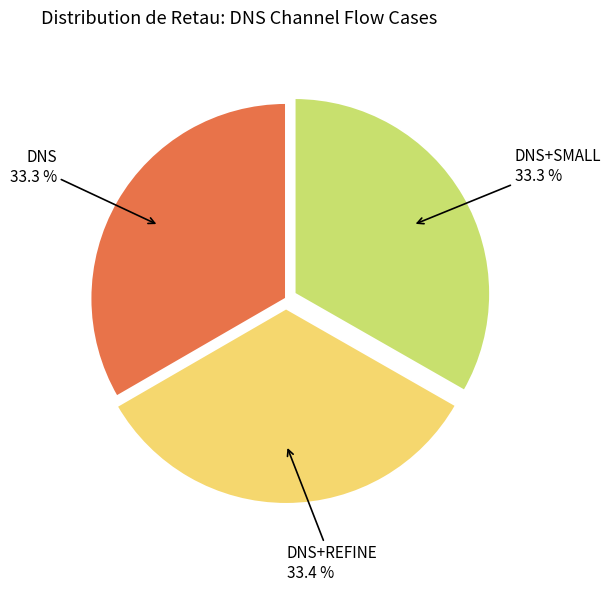

Is there any slice that represents more than half of the pie?

No